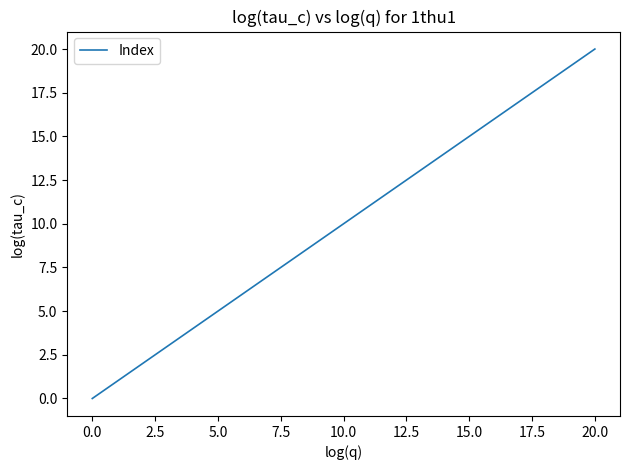

True or false: there are more than 2 points higher than both neighbors.

False